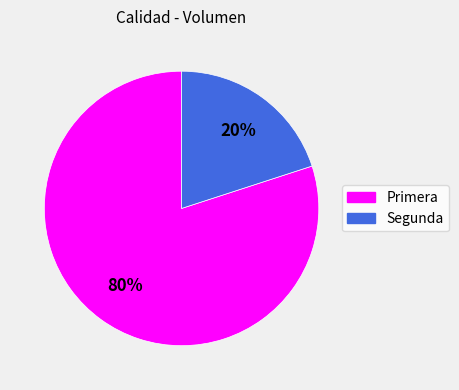

Is it true that Primera is 85% of the pie?

False